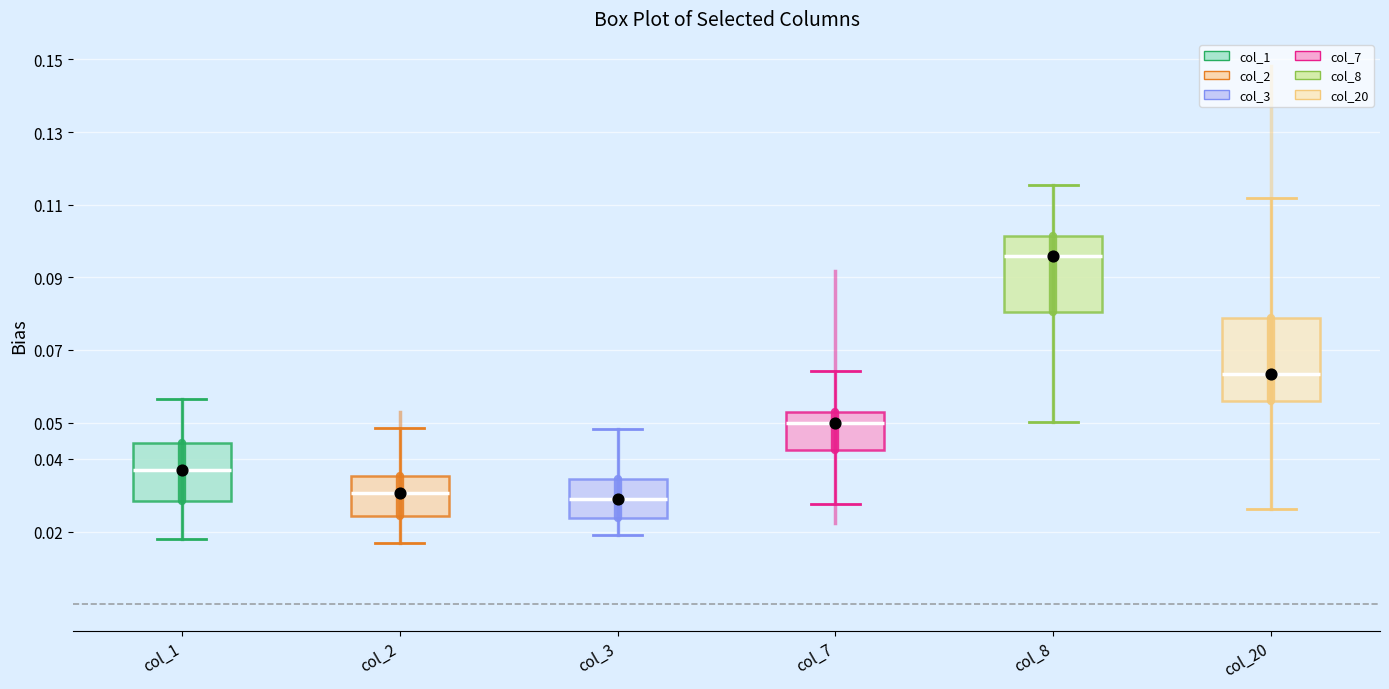

Reading left to right, read every box against the y-axis: the position of its median line, the range the box covers, and the ends of its whiskers. The values are not printed on the chart, so give them approximately, as read against the axis.

col_1: median 0.037, box 0.028 to 0.044, whiskers 0.018 to 0.056
col_2: median 0.031, box 0.024 to 0.035, whiskers 0.017 to 0.049
col_3: median 0.029, box 0.024 to 0.034, whiskers 0.019 to 0.048
col_7: median 0.050, box 0.042 to 0.053, whiskers 0.027 to 0.064
col_8: median 0.096, box 0.081 to 0.101, whiskers 0.050 to 0.115
col_20: median 0.063, box 0.056 to 0.079, whiskers 0.026 to 0.112